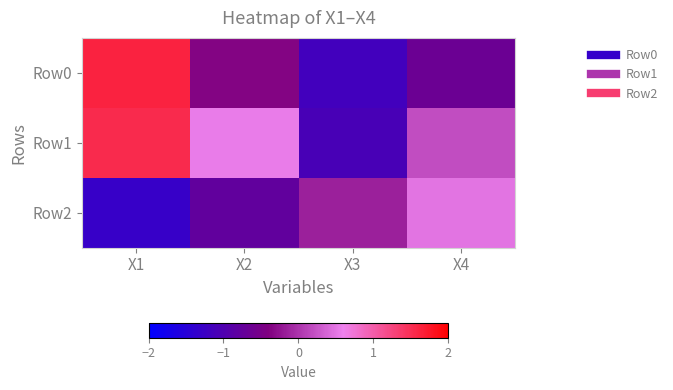

At which category is the sum across all series the highest?

X1